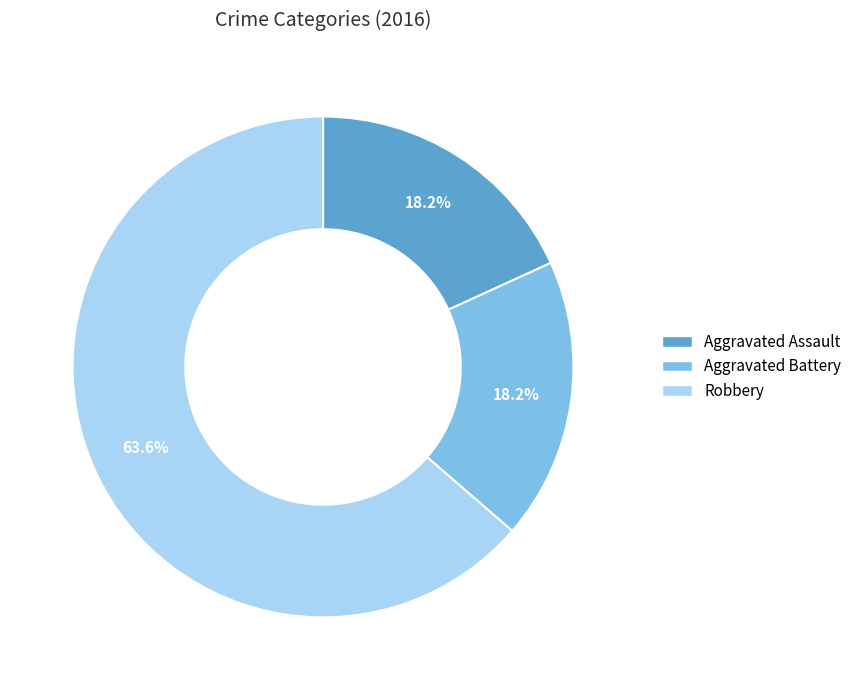

Approximately how many times larger is the value at Aggravated Battery compared to Aggravated Assault?

1.0